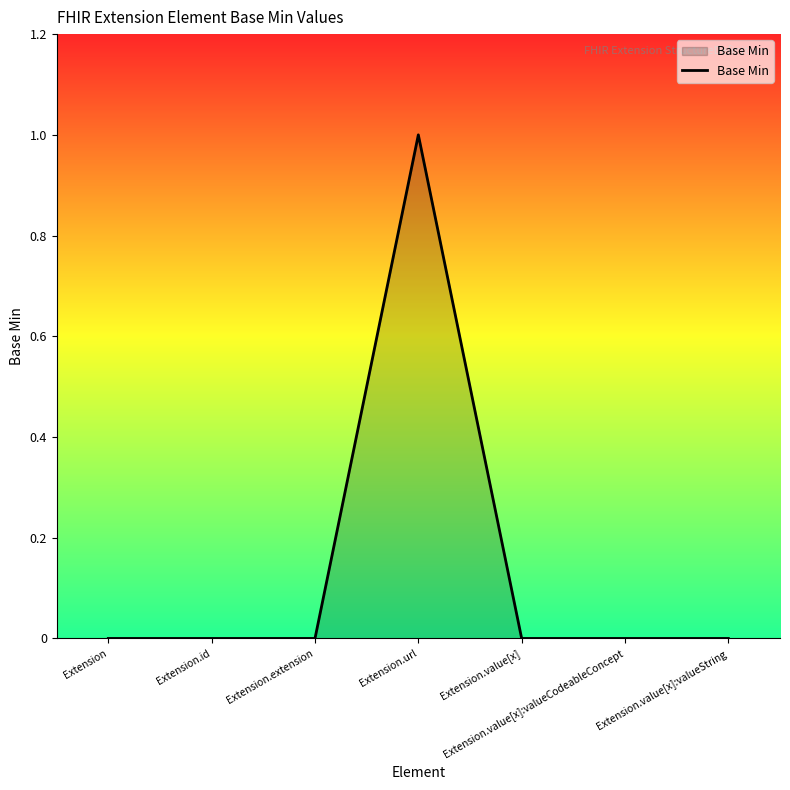

What position from the left is Extension.value[x]:valueCodeableConcept?

6